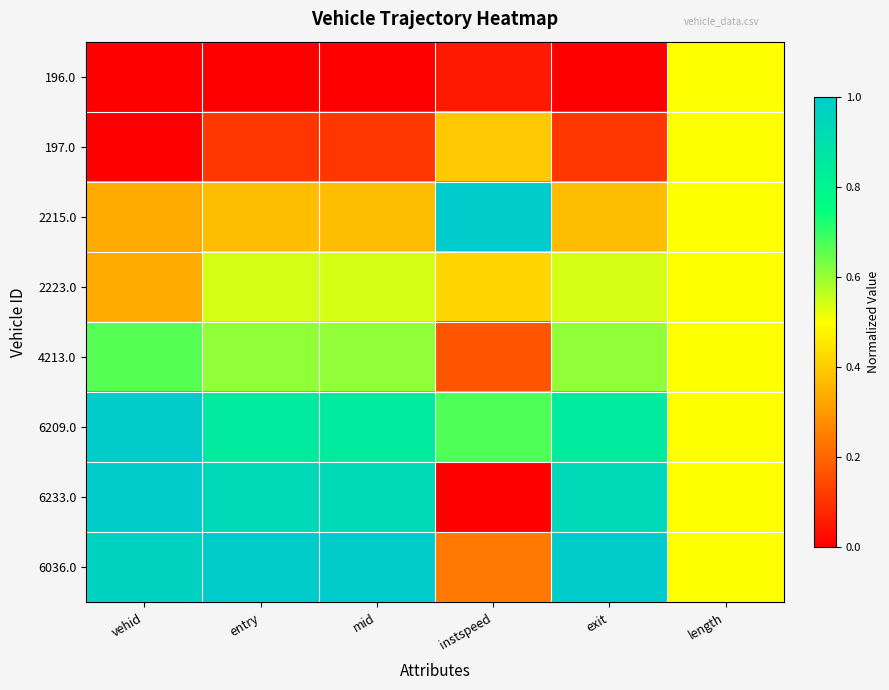

List the series in order of their peak value, highest first.

2215.0, 6233.0, 6036.0, 6209.0, 4213.0, 2223.0, 196.0, 197.0